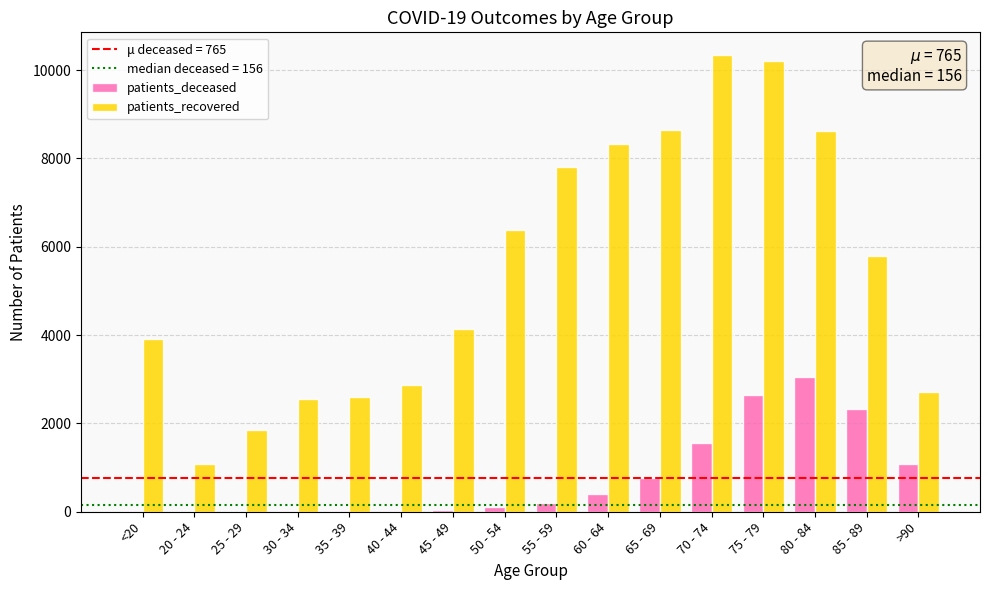

Between <20 and 30 - 34, which series saw the biggest shift?

patients_recovered